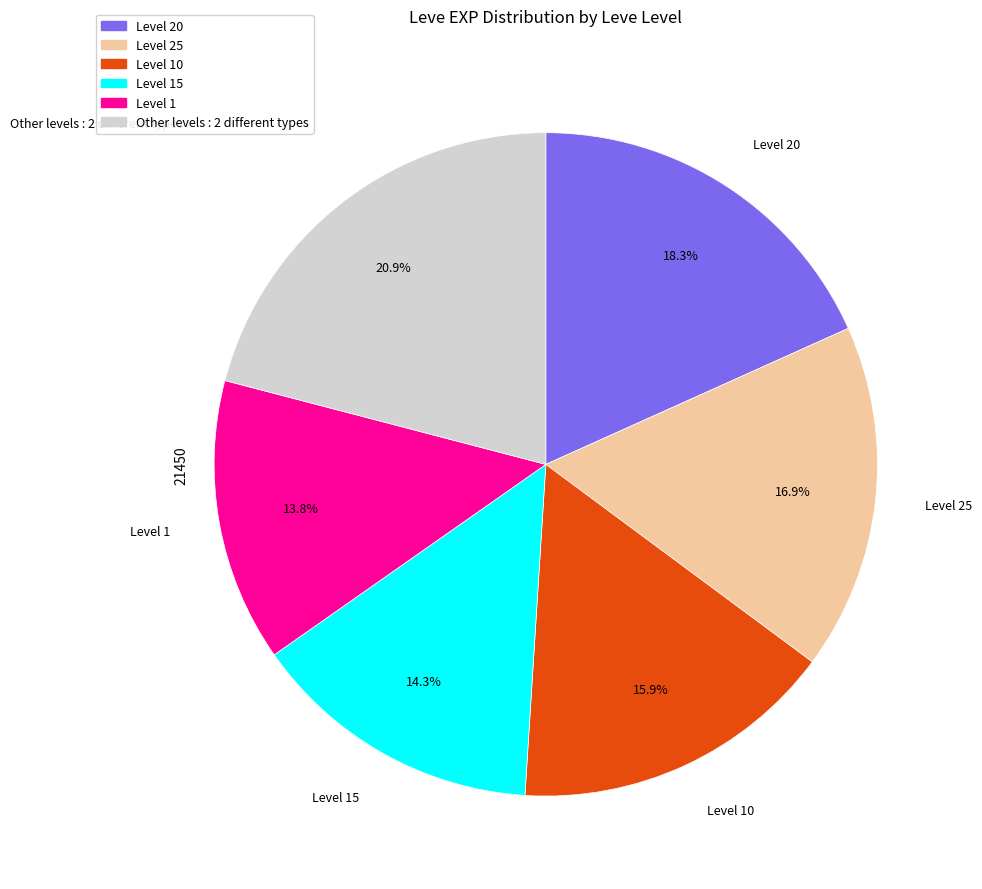

Does any single category account for the majority?

No